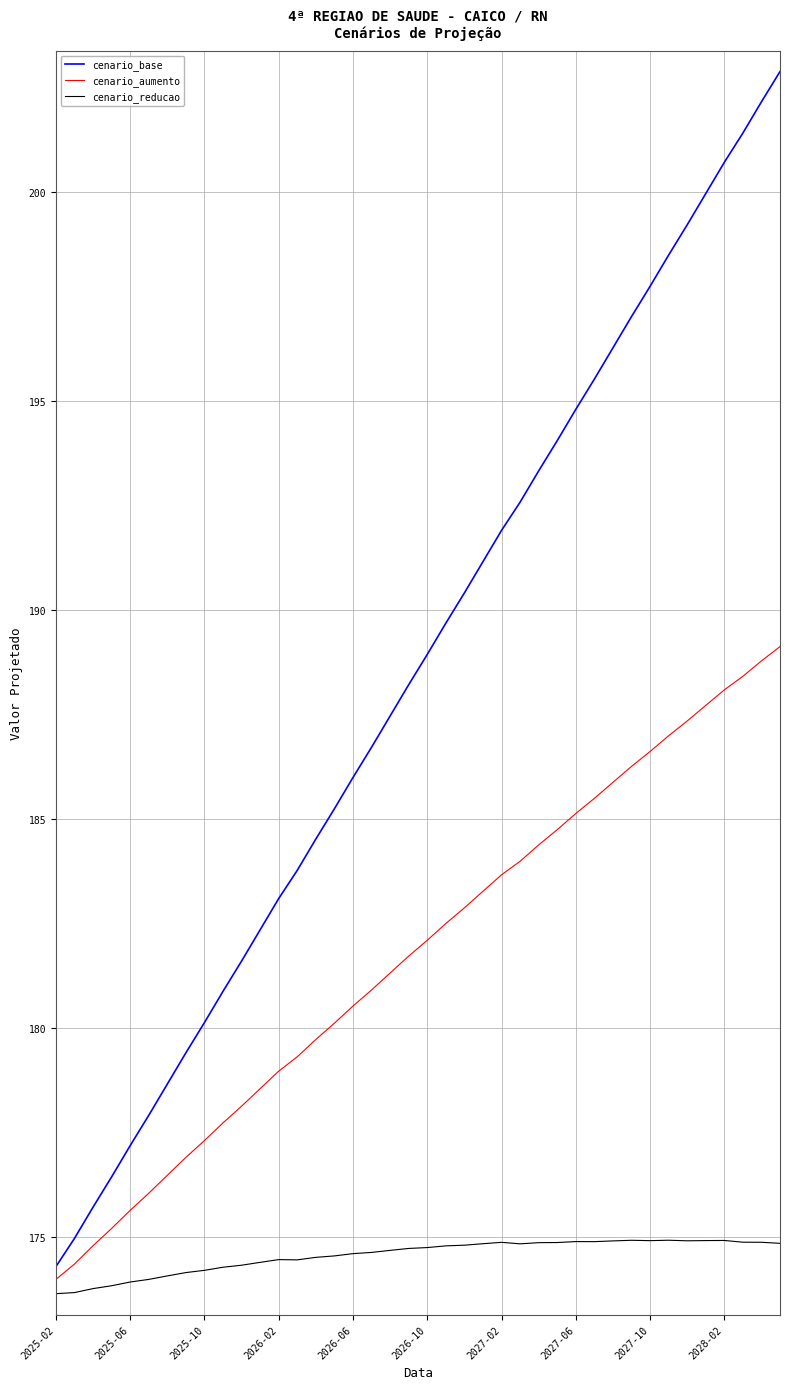

What is the difference between the maximum and minimum values in the cenario_base series?

28.6